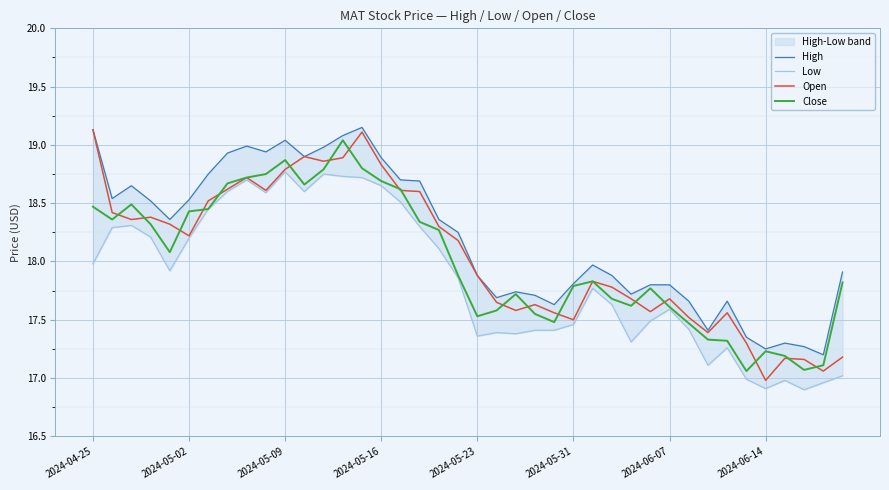

Reading left to right, what are all the values shown in this chart?

High: 19.1	18.5	18.6	18.5	18.4	18.5	18.8	18.9	19.0	18.9	19.0	18.9	19.0	19.1	19.1	18.9	18.7	18.7	18.4	18.2	17.9	17.7	17.7	17.7	17.6	17.8	18.0	17.9	17.7	17.8	17.8	17.7	17.4	17.7	17.4	17.2	17.3	17.3	17.2	17.9
Low: 18.0	18.3	18.3	18.2	17.9	18.2	18.4	18.6	18.7	18.6	18.8	18.6	18.8	18.7	18.7	18.6	18.5	18.3	18.1	17.9	17.4	17.4	17.4	17.4	17.4	17.5	17.8	17.6	17.3	17.5	17.6	17.4	17.1	17.3	17.0	16.9	17.0	16.9	17.0	17.0
Open: 19.1	18.4	18.4	18.4	18.3	18.2	18.5	18.6	18.7	18.6	18.8	18.9	18.9	18.9	19.1	18.8	18.6	18.6	18.3	18.2	17.9	17.6	17.6	17.6	17.6	17.5	17.8	17.8	17.7	17.6	17.7	17.5	17.4	17.6	17.3	17.0	17.2	17.2	17.1	17.2
Close: 18.5	18.4	18.5	18.3	18.1	18.4	18.4	18.7	18.7	18.8	18.9	18.7	18.8	19.0	18.8	18.7	18.6	18.3	18.3	17.9	17.5	17.6	17.7	17.6	17.5	17.8	17.8	17.7	17.6	17.8	17.6	17.5	17.3	17.3	17.1	17.2	17.2	17.1	17.1	17.8